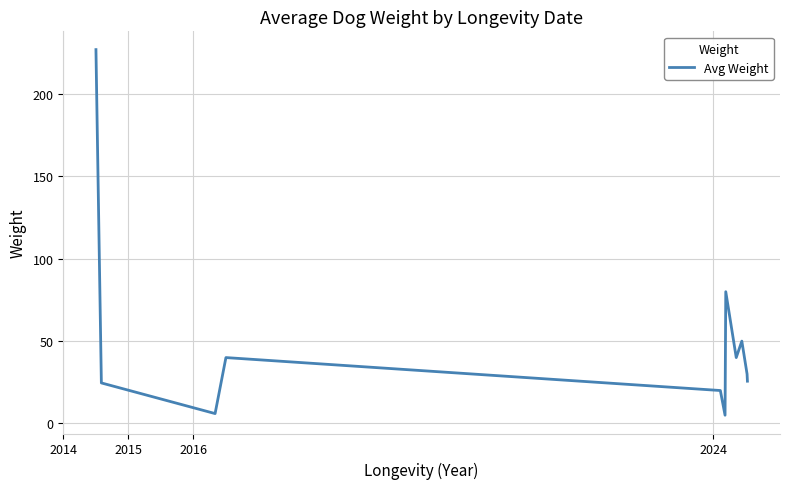

What is the minimum value shown in the chart?

5.0